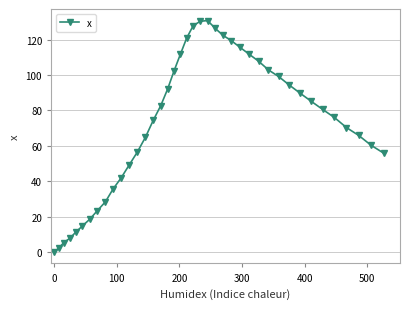

How many series are shown in this chart?

1